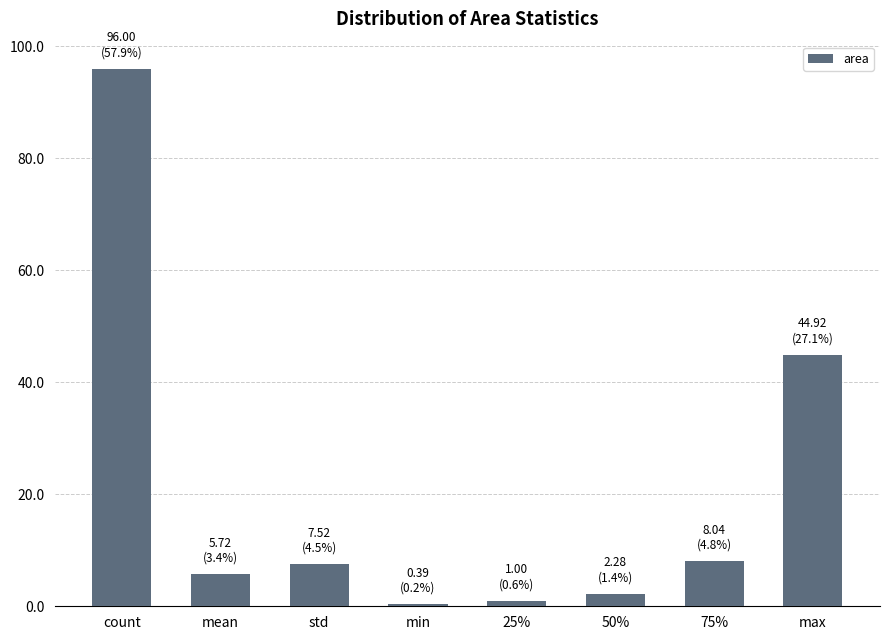

What is the smallest value displayed?

0.4